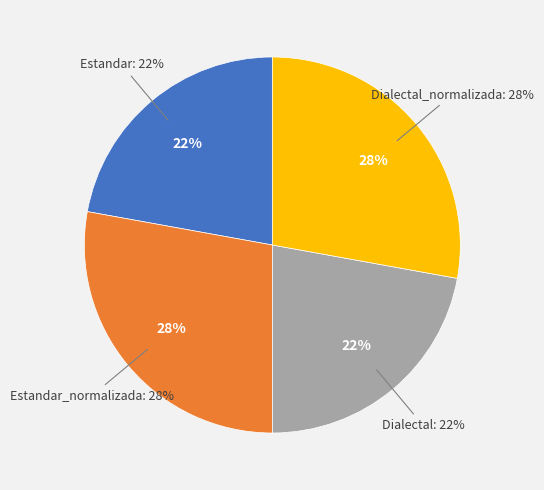

What is the ratio of the value at Dialectal to the value at Estandar_normalizada?

0.8